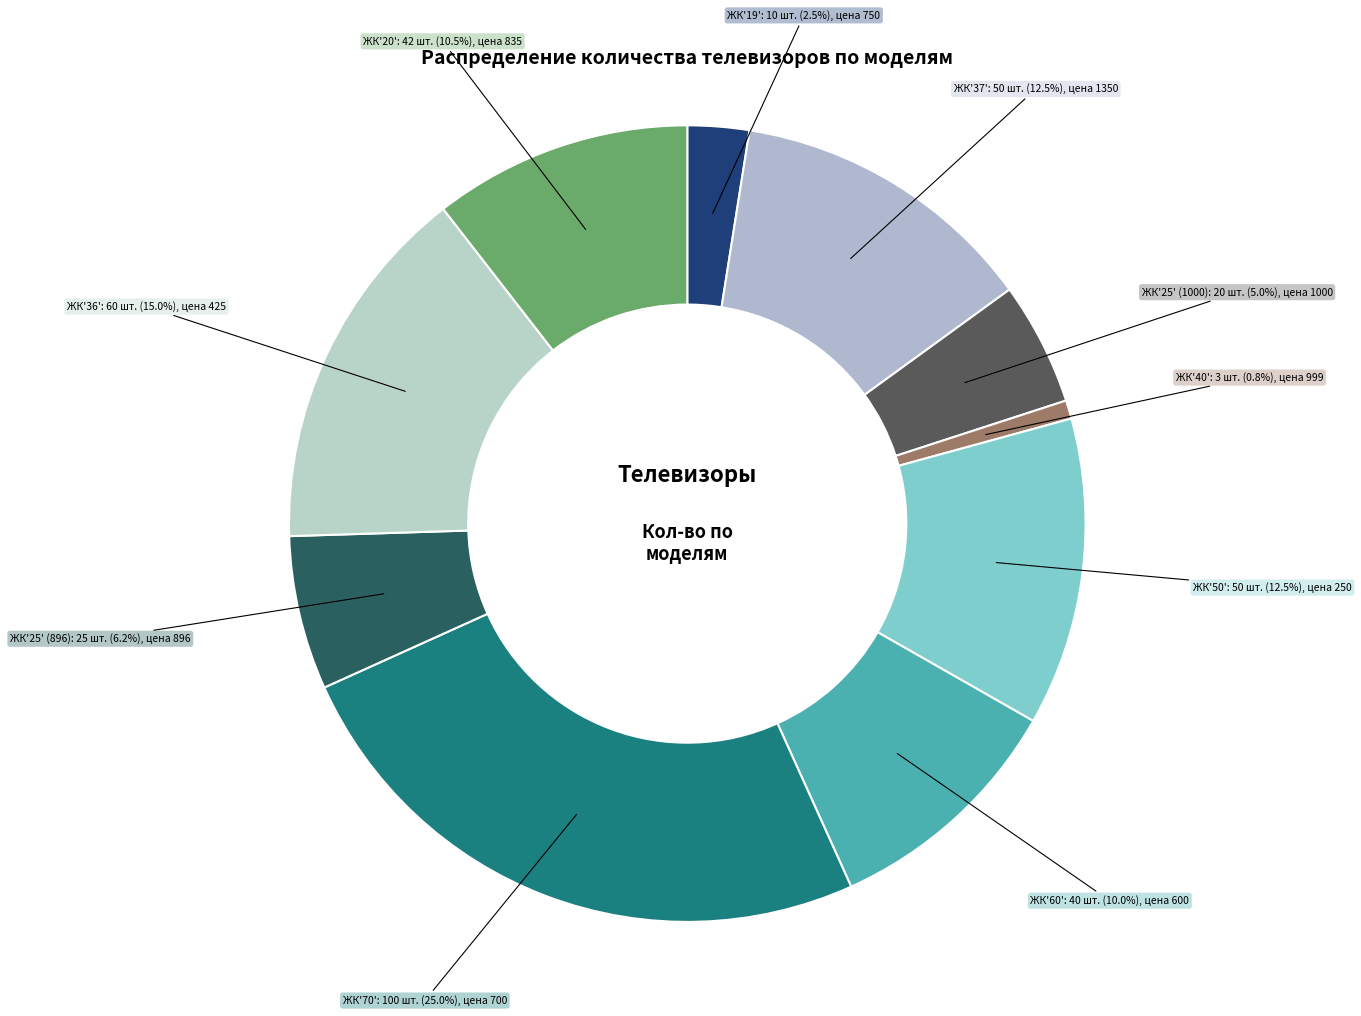

How many slices are in this pie chart?

10